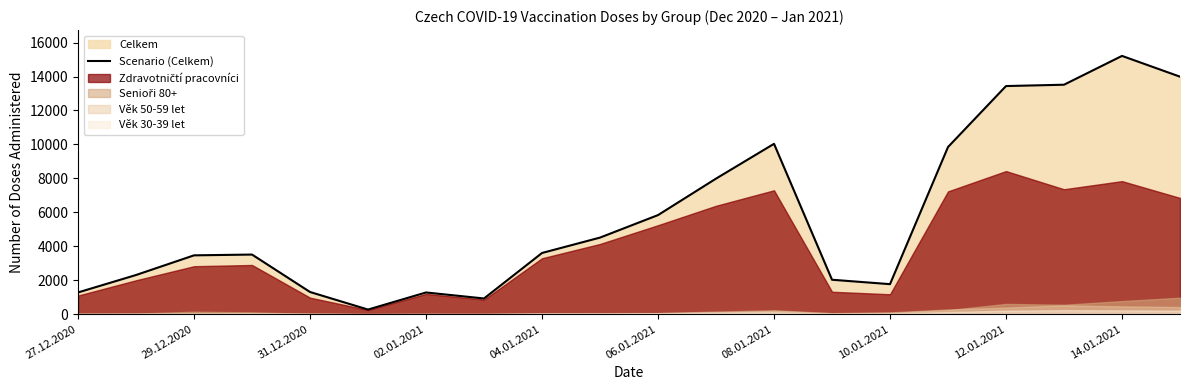

The Scenario (Celkem) series shows 10036 at 08.01.2021. True or false?

True